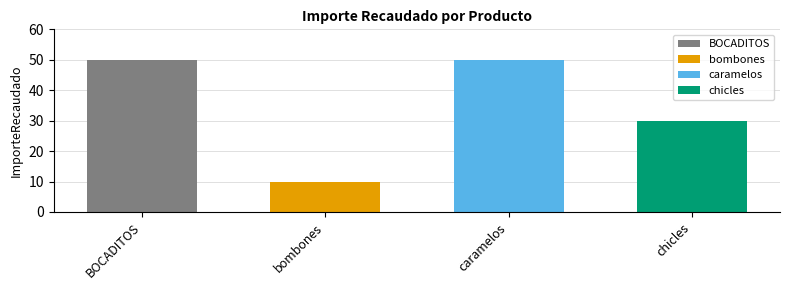

Where is the data nearest to the value 30?

chicles